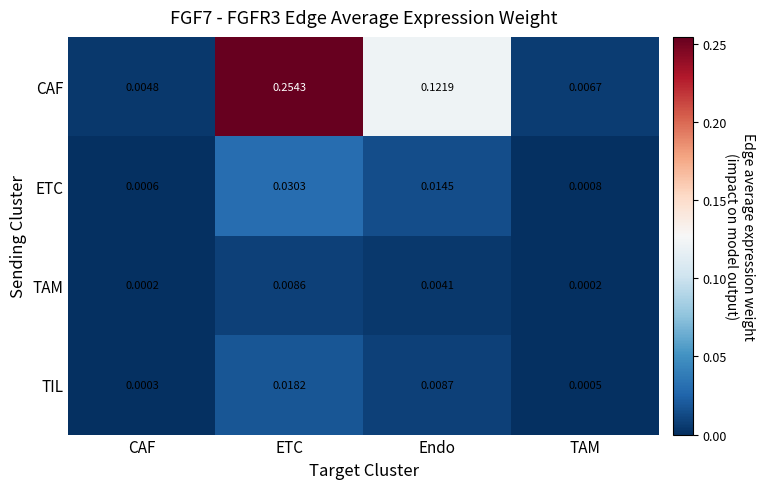

Rank the series by their maximum value, from highest to lowest.

CAF, ETC, TIL, TAM